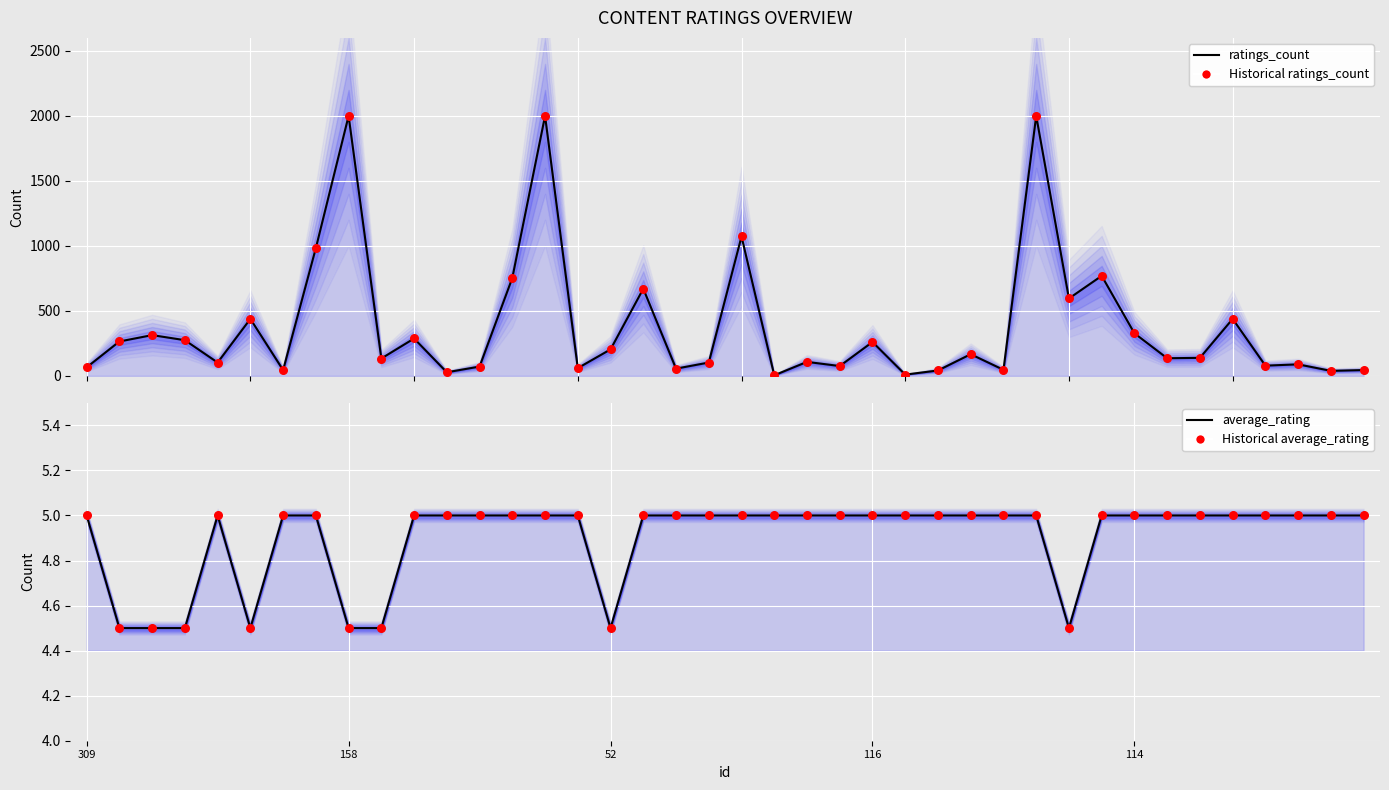

Is the value of Historical ratings_count at 13 greater than the value of ratings_count at 26?

Yes